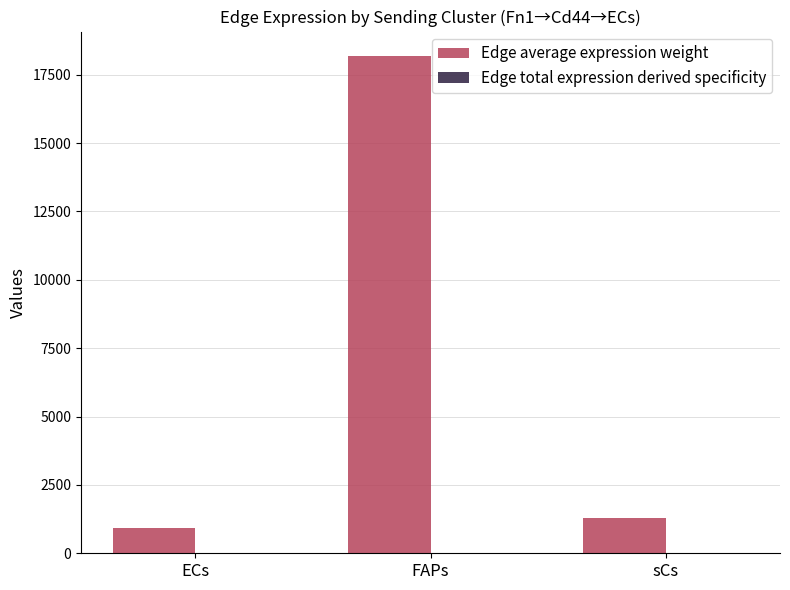

How many distinct data groups are displayed?

2